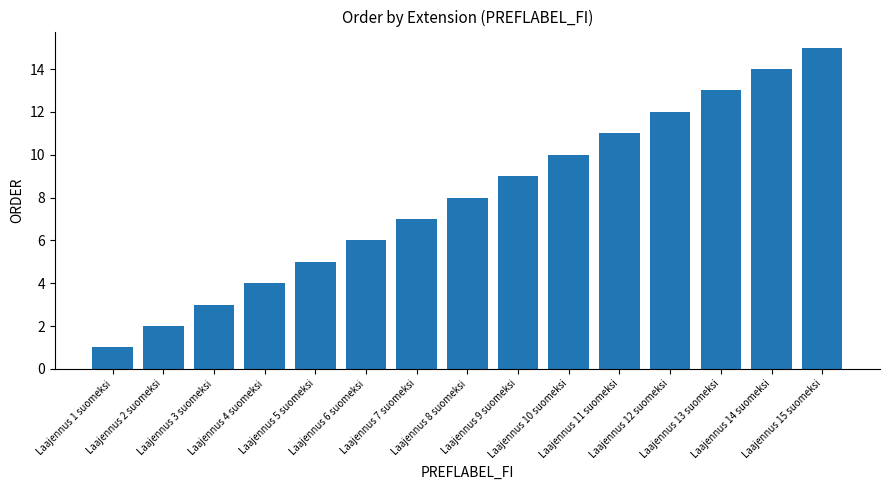

Rank the categories by value from highest to lowest.

Laajennus 15 suomeksi, Laajennus 14 suomeksi, Laajennus 13 suomeksi, Laajennus 12 suomeksi, Laajennus 11 suomeksi, Laajennus 10 suomeksi, Laajennus 9 suomeksi, Laajennus 8 suomeksi, Laajennus 7 suomeksi, Laajennus 6 suomeksi, Laajennus 5 suomeksi, Laajennus 4 suomeksi, Laajennus 3 suomeksi, Laajennus 2 suomeksi, Laajennus 1 suomeksi